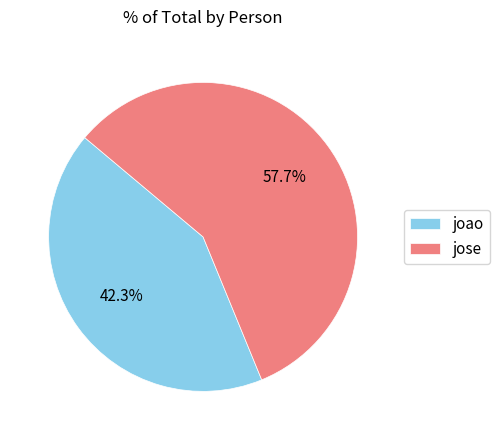

Which has a higher value, jose or joao?

jose